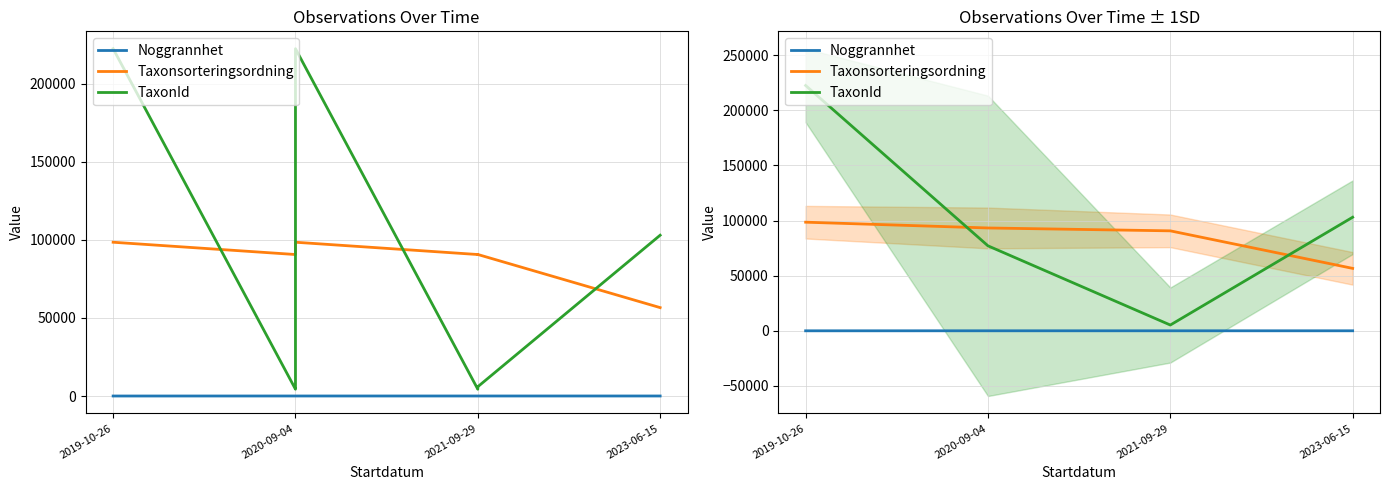

What is the label of the 2nd point from the left?

2020-09-04